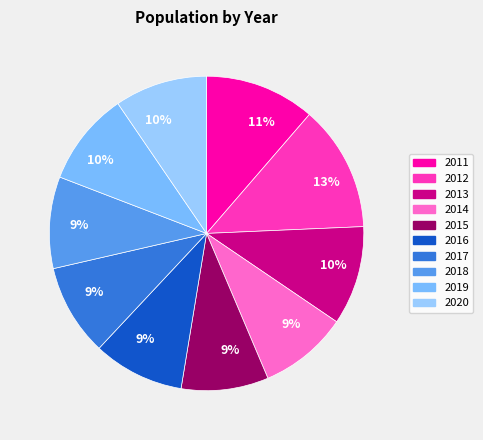

Is there any slice that represents more than half of the pie?

No